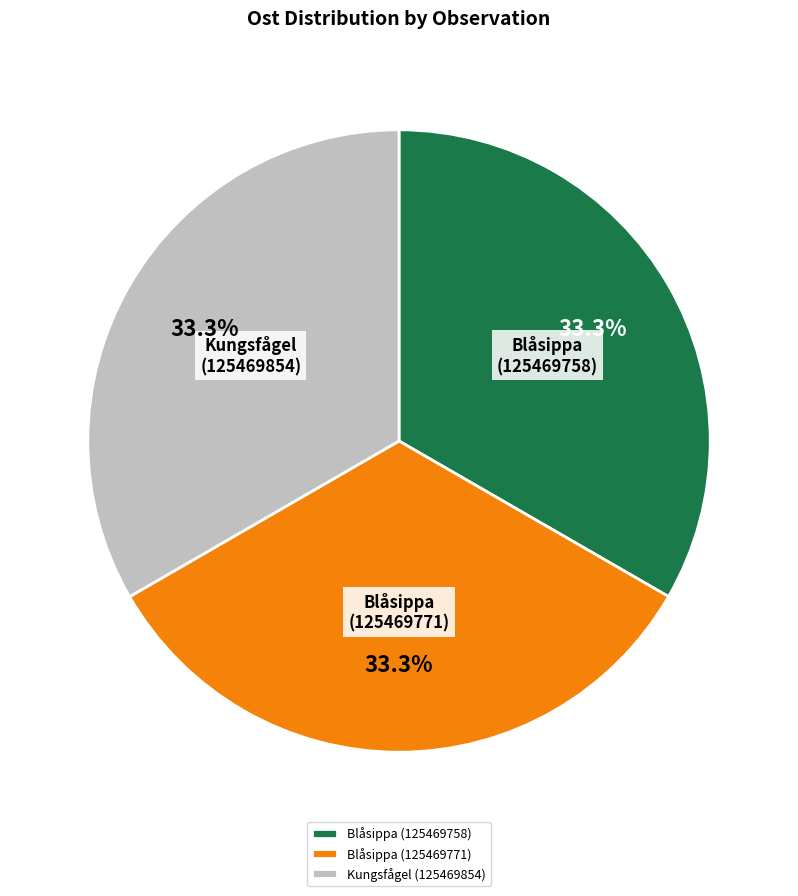

What portion of the pie excludes Blåsippa (125469771)?

66.7%